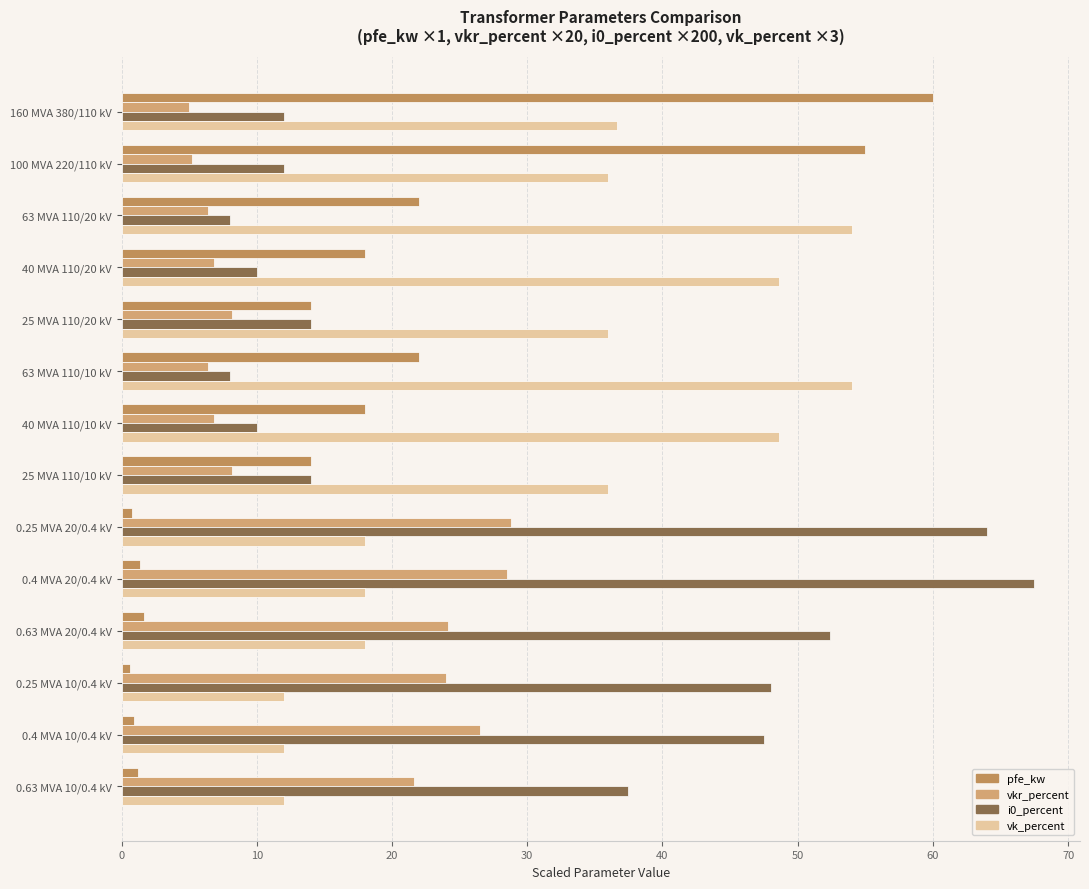

What is the sum of all i0_percent values?

404.8